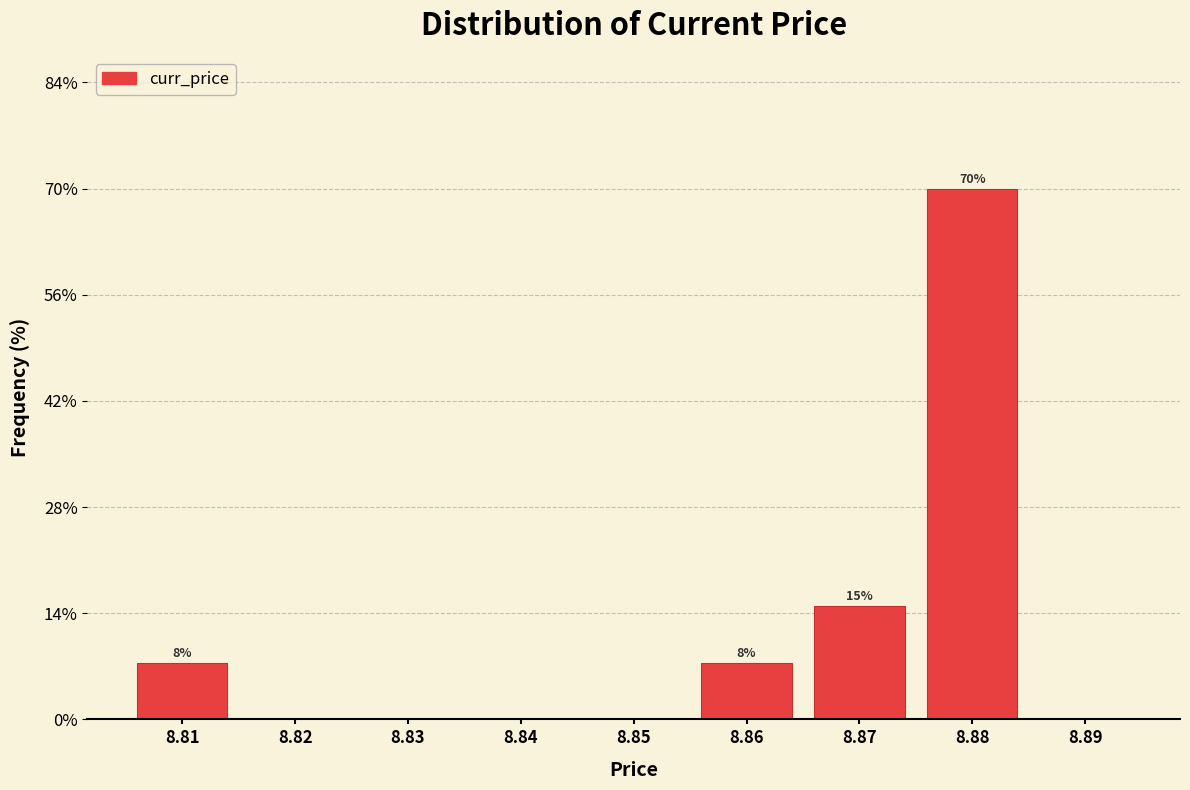

Which range on the x-axis has the tallest bar?

8.875 to 8.885